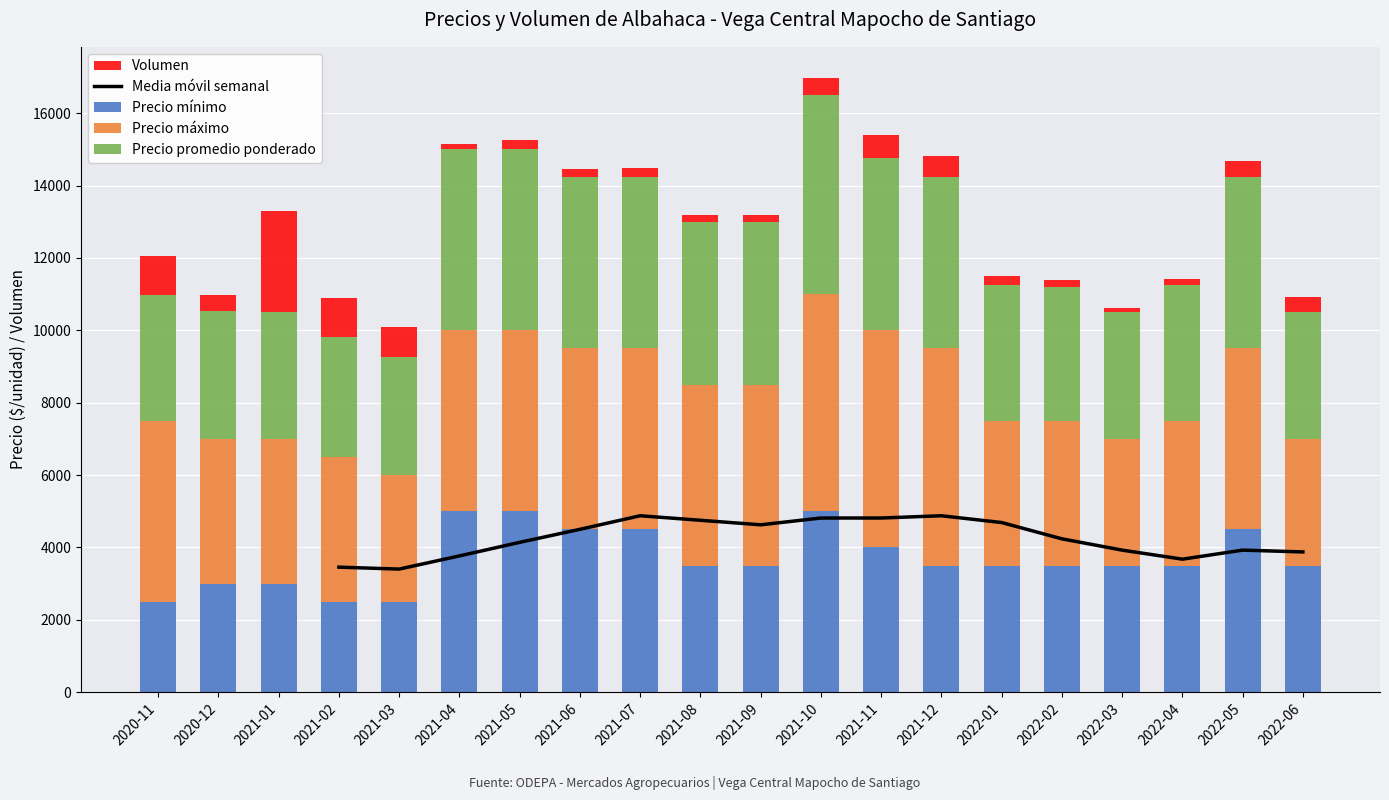

How many groups of bars are there?

20